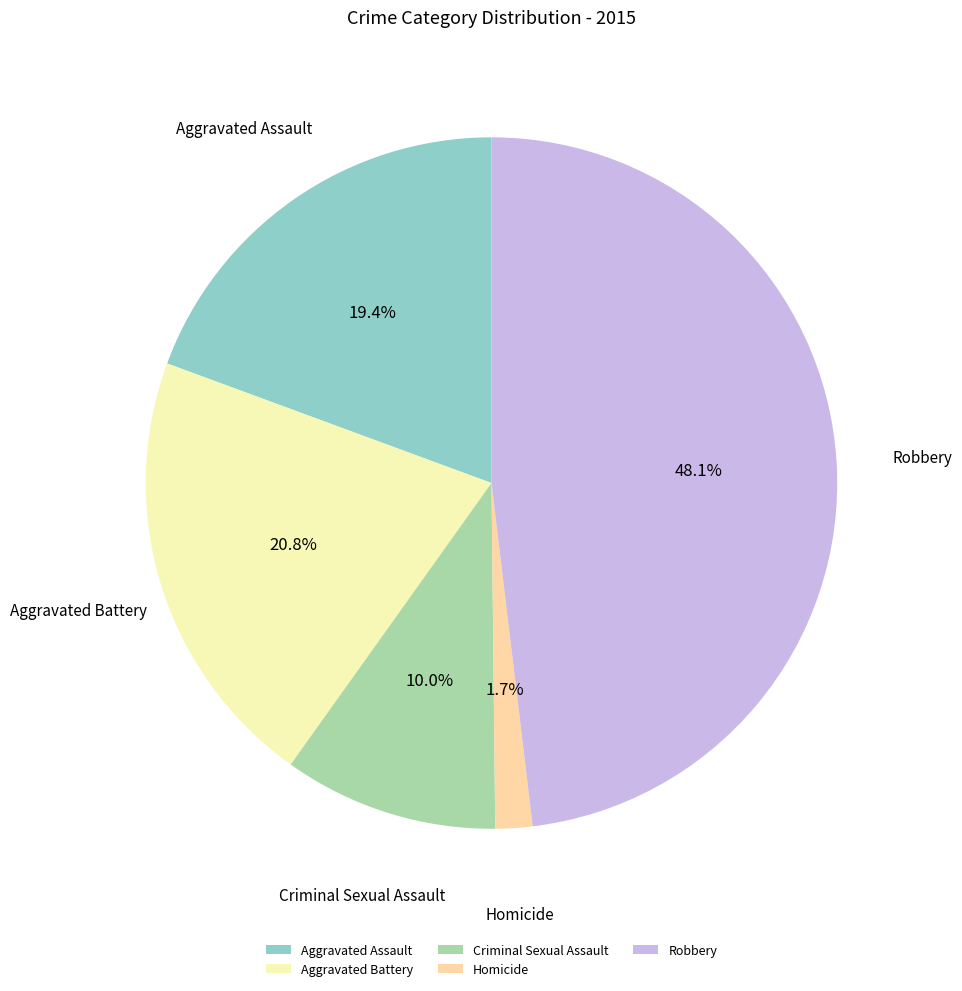

To the nearest percent, what is the average slice percentage?

20%